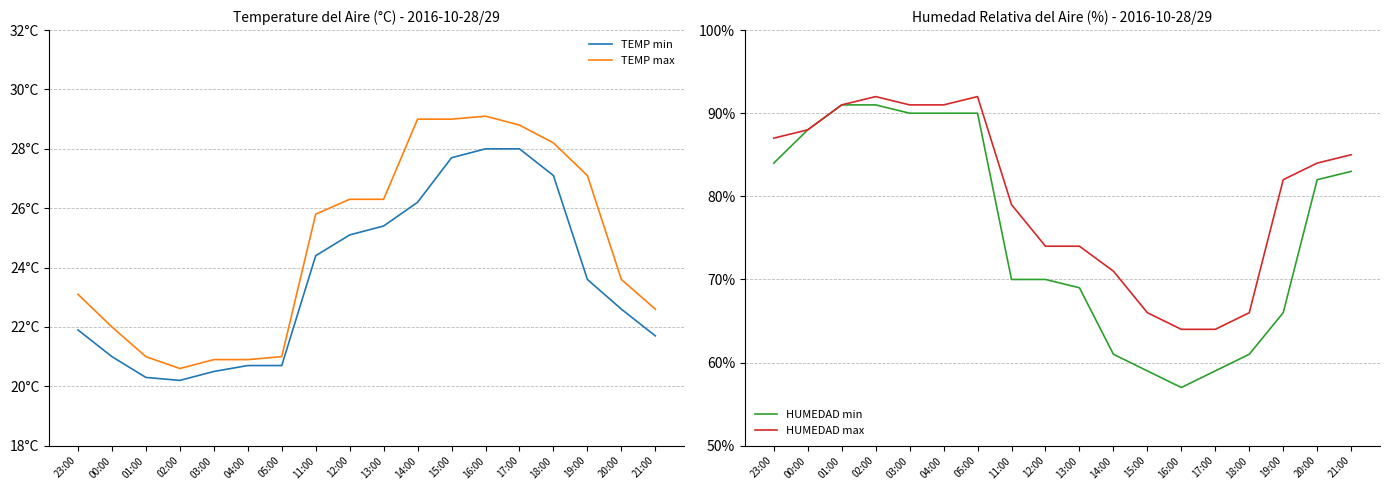

What is the average value of the TEMP min series?

23.6